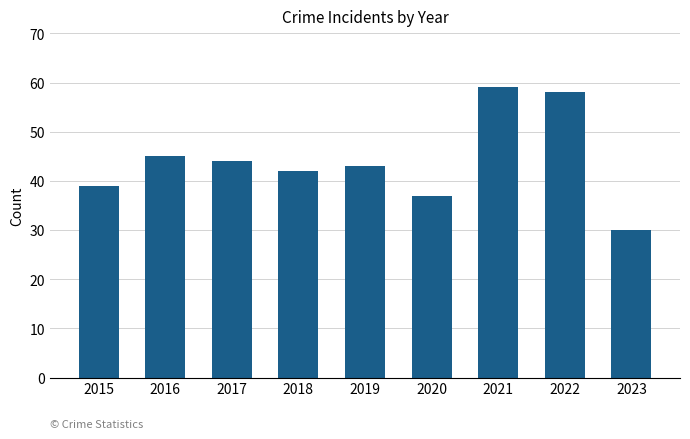

Between 2019 and 2021, which is larger?

2021